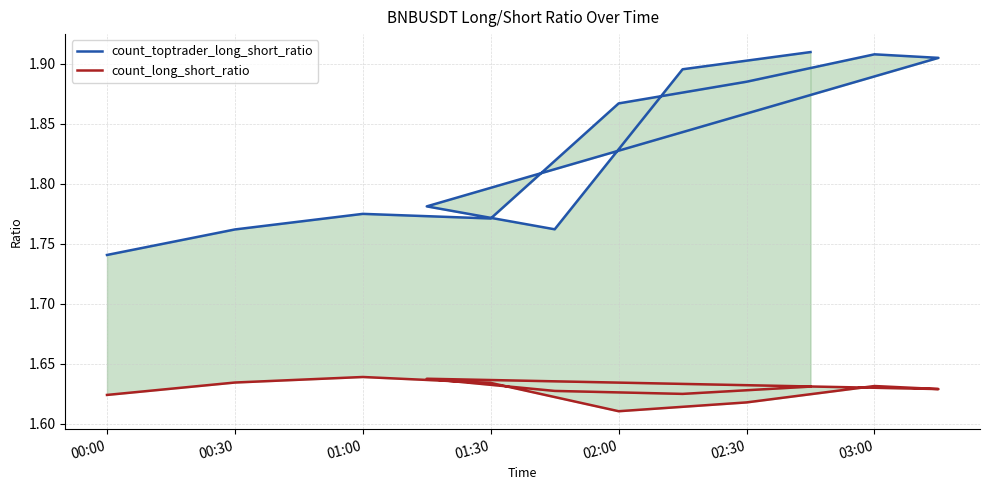

What is the highest value of the count_toptrader_long_short_ratio series?

1.9